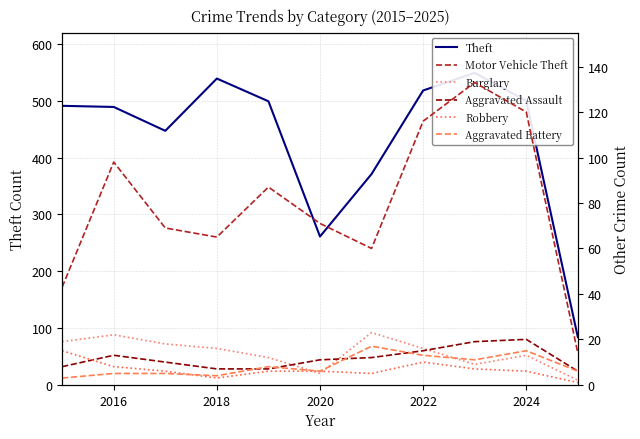

The Robbery series shows 6 at 2024. True or false?

True